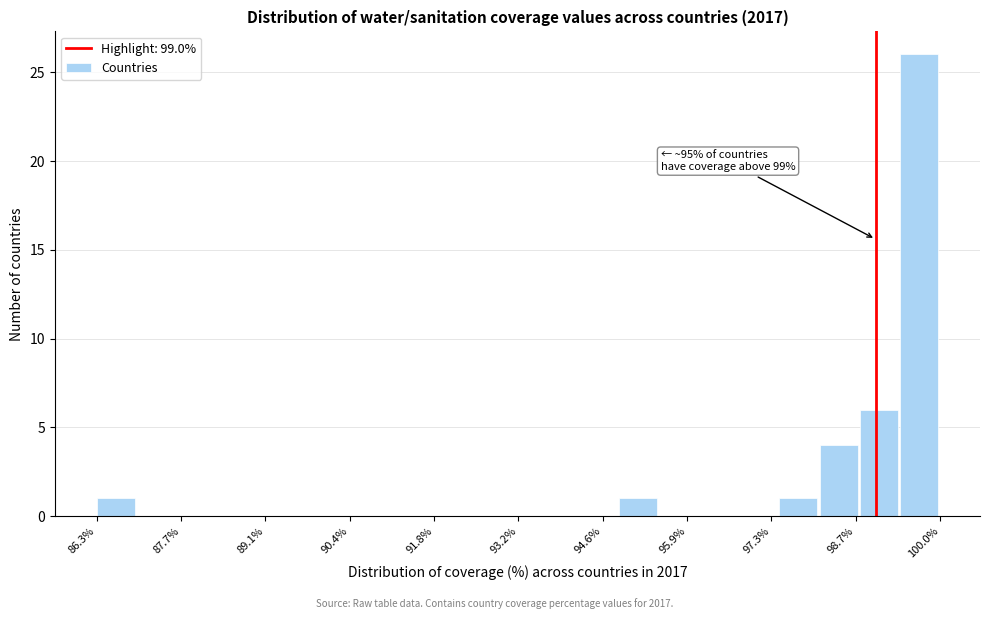

Around what value on the x-axis is the tallest bar? Give the approximate position of its centre, as read against the axis.

99.8